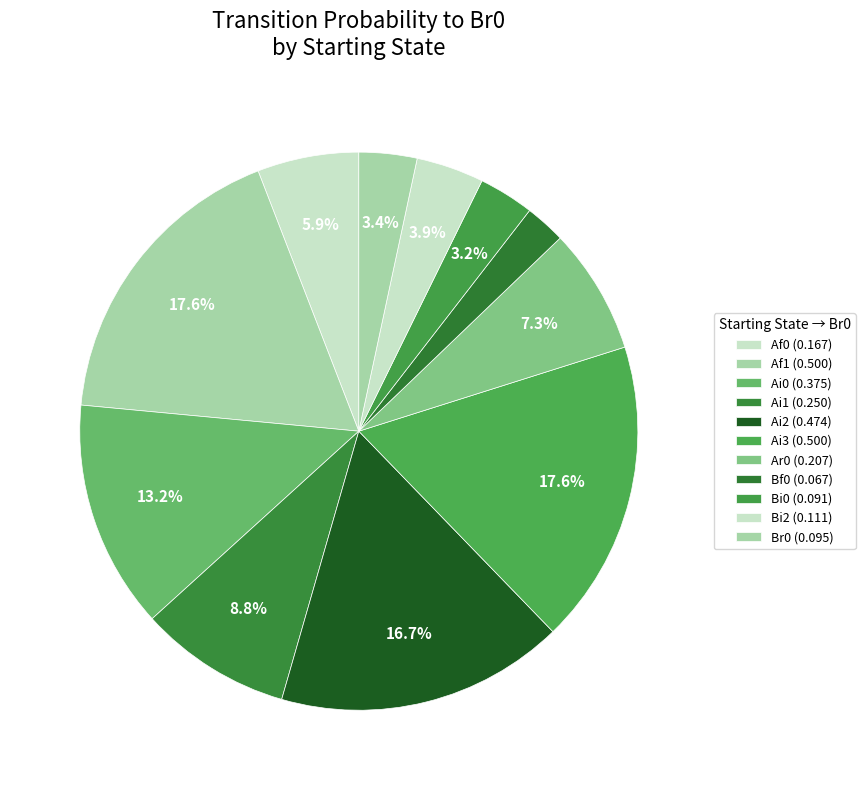

How many slices are in this pie chart?

11